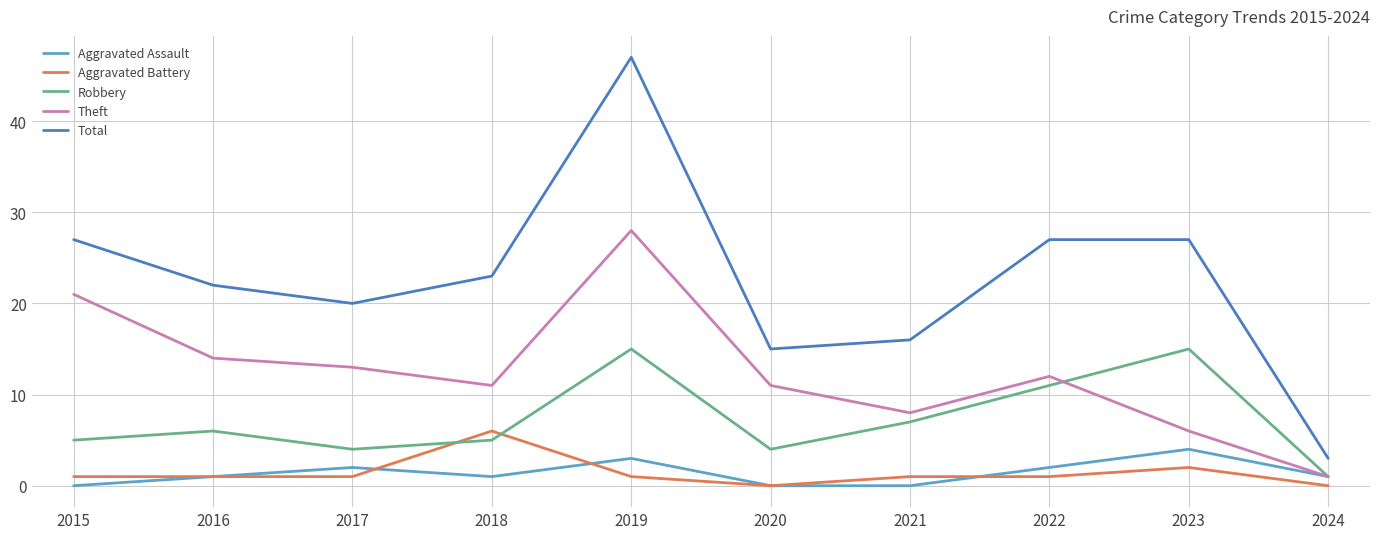

Is the value of Robbery at 2022 greater than the value of Theft at 2017?

No